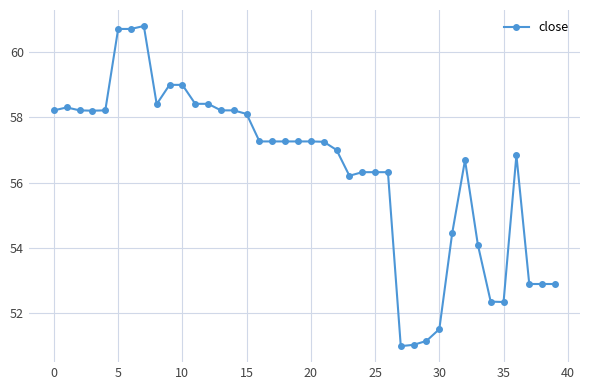

What is the difference between the maximum and minimum values?

9.8